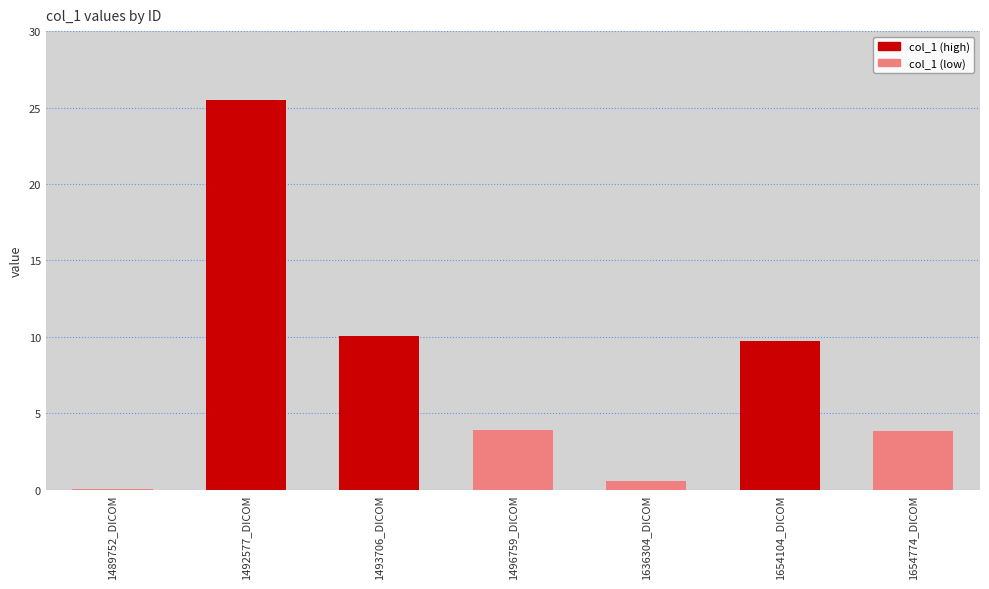

What is the sum of the values at 1496759_DICOM and 1636304_DICOM?

4.4